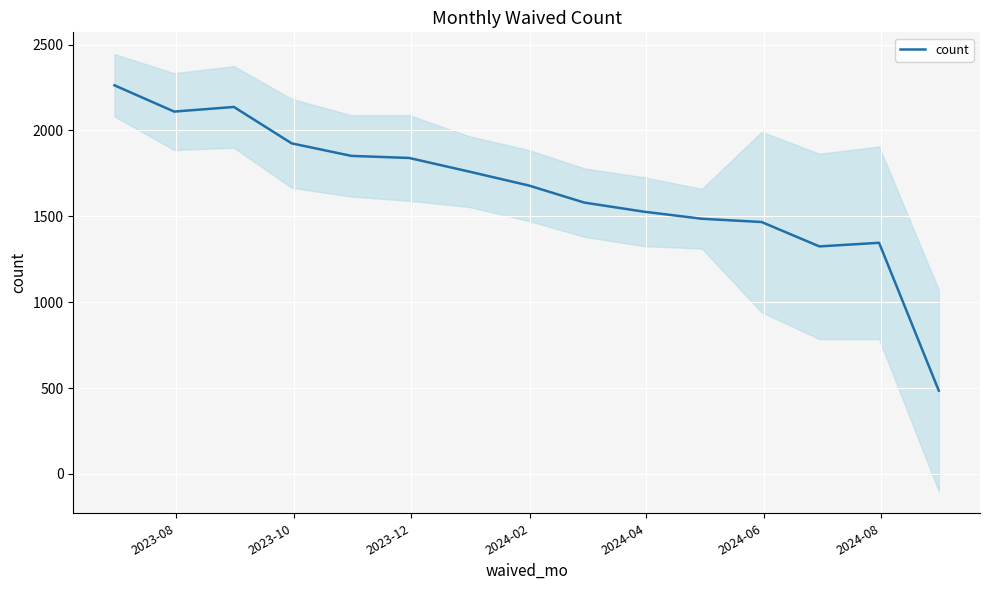

Count the number of categories in the chart.

15